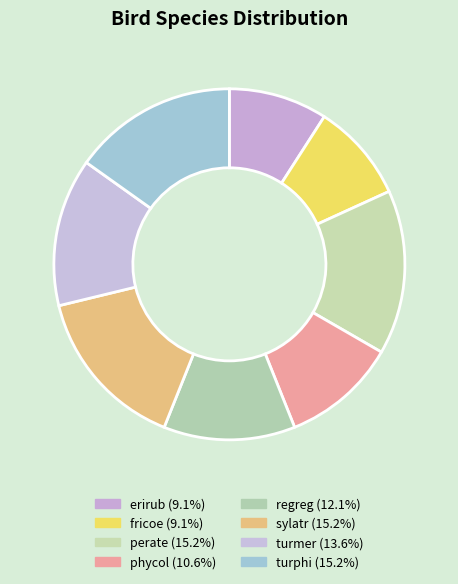

How many segments does this pie chart have?

8